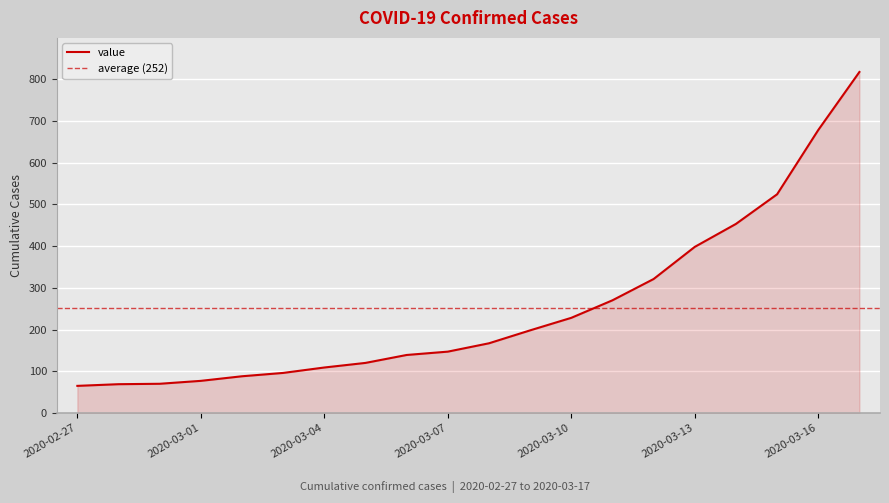

List the labels in order of value, smallest first.

2020-02-27, 2020-02-28, 2020-02-29, 2020-03-01, 2020-03-02, 2020-03-03, 2020-03-04, 2020-03-05, 2020-03-06, 2020-03-07, 2020-03-08, 2020-03-09, 2020-03-10, 2020-03-11, 2020-03-12, 2020-03-13, 2020-03-14, 2020-03-15, 2020-03-16, 2020-03-17